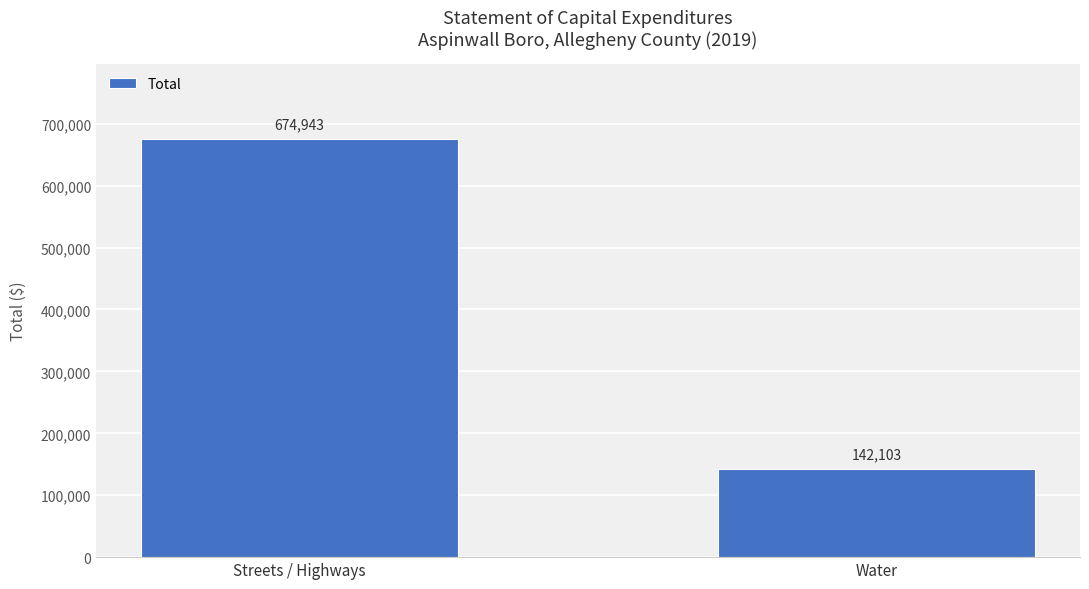

What is the ratio of the value at Streets / Highways to the value at Water?

4.7